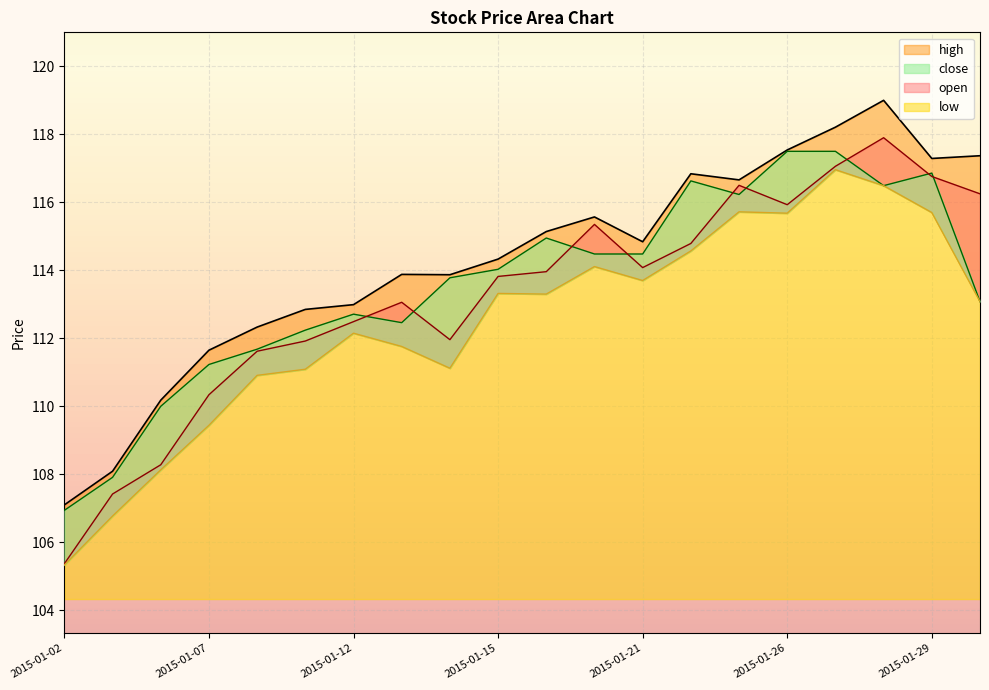

True or false: high and open intersect in this chart.

False